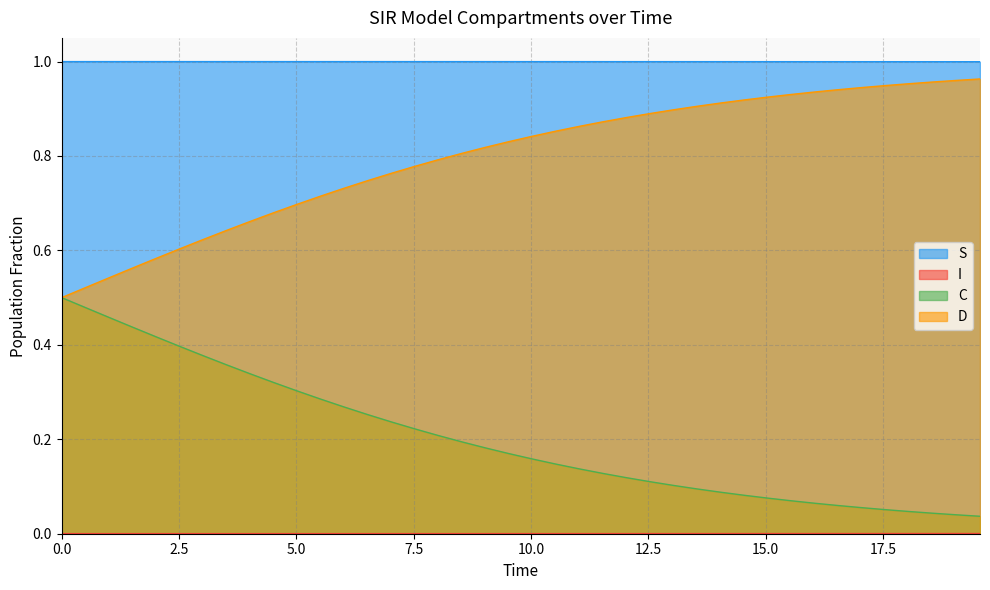

True or false: S and C intersect in this chart.

False